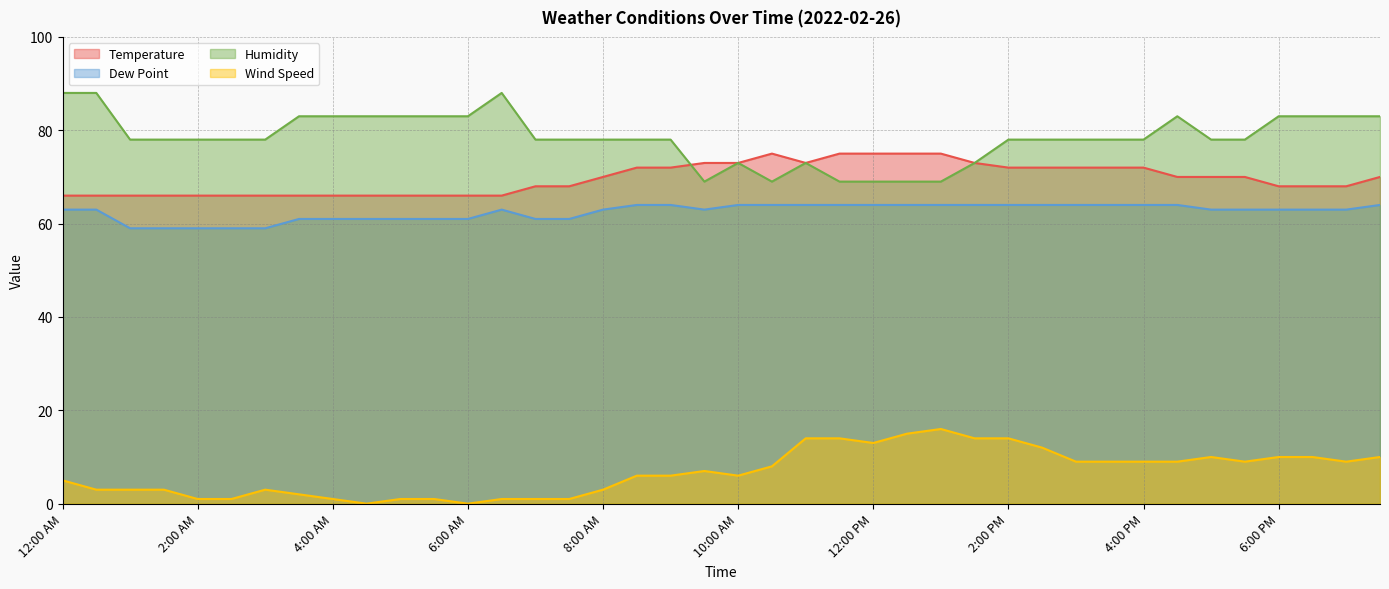

True or false: Wind Speed and Humidity cross at least once.

False